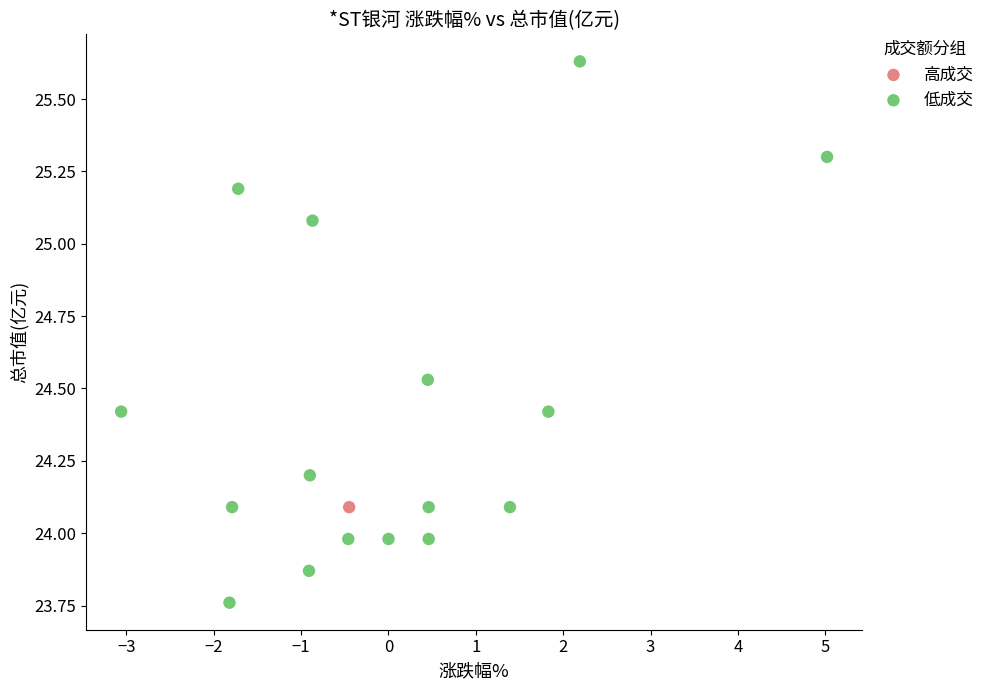

What are all the series names shown in the legend?

高成交, 低成交